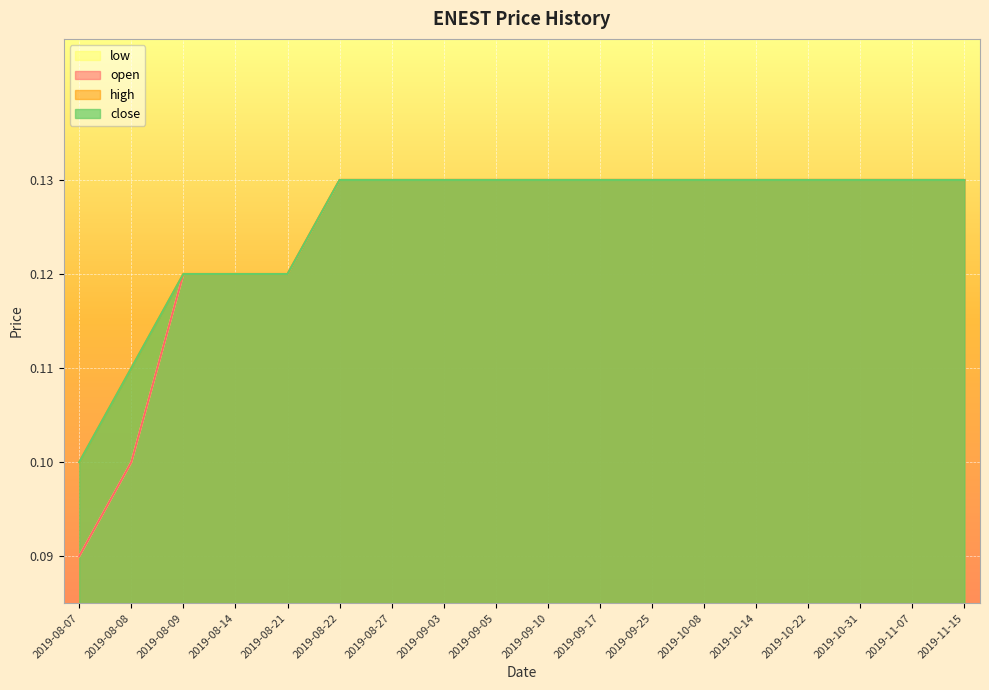

True or false: close and high cross at least once.

False